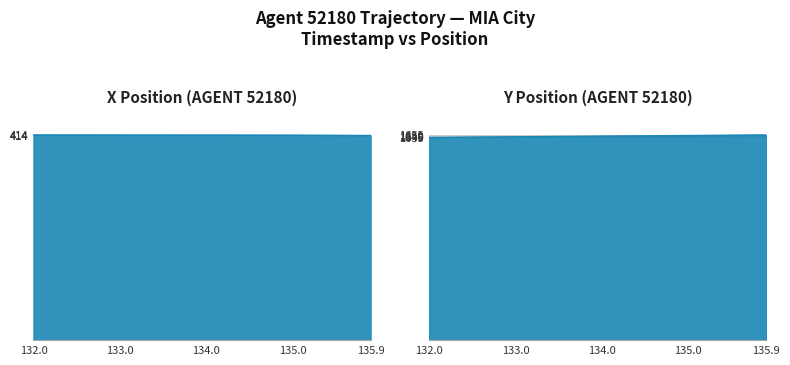

Which series has the largest total across all categories?

Y Position (AGENT 52180) line